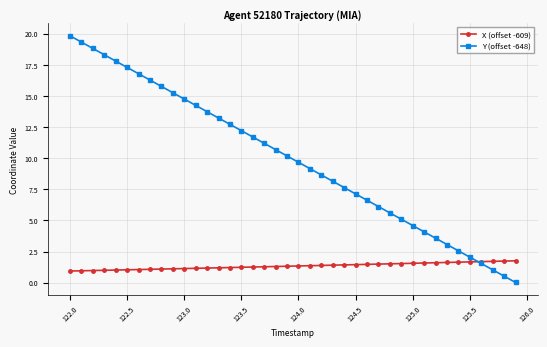

Which series has the largest range (max minus min)?

Y (offset -648)